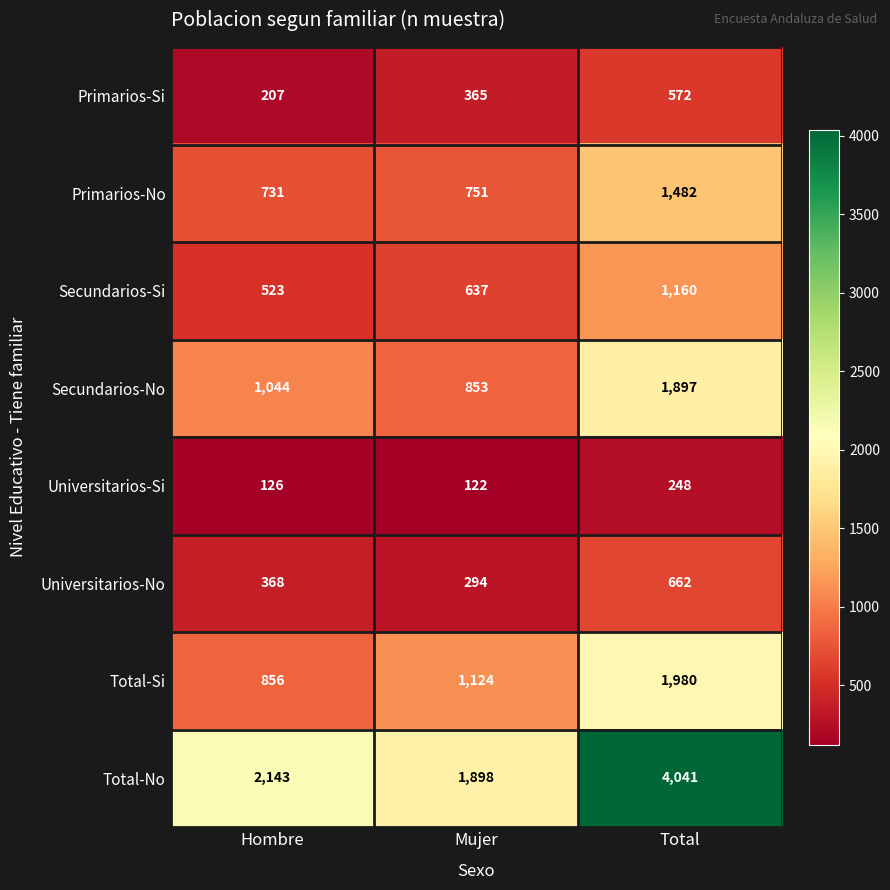

Is it true that Primarios-Si equals 572 at Total?

True